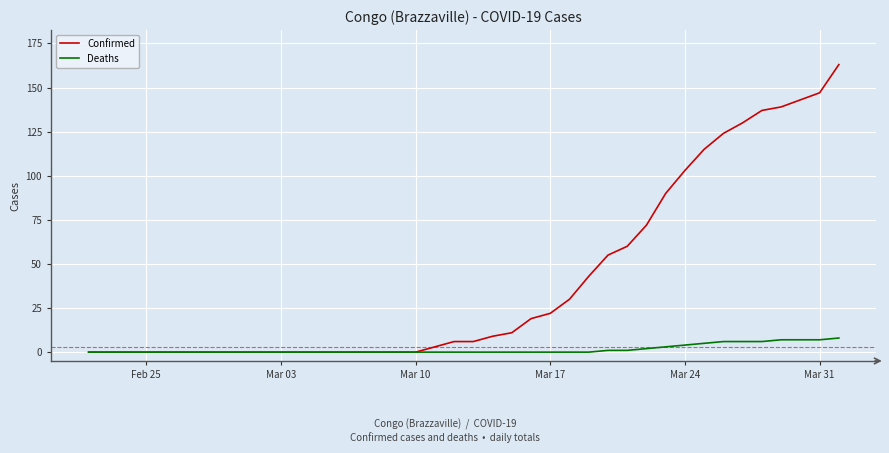

Does the chart have visible grid lines?

Yes